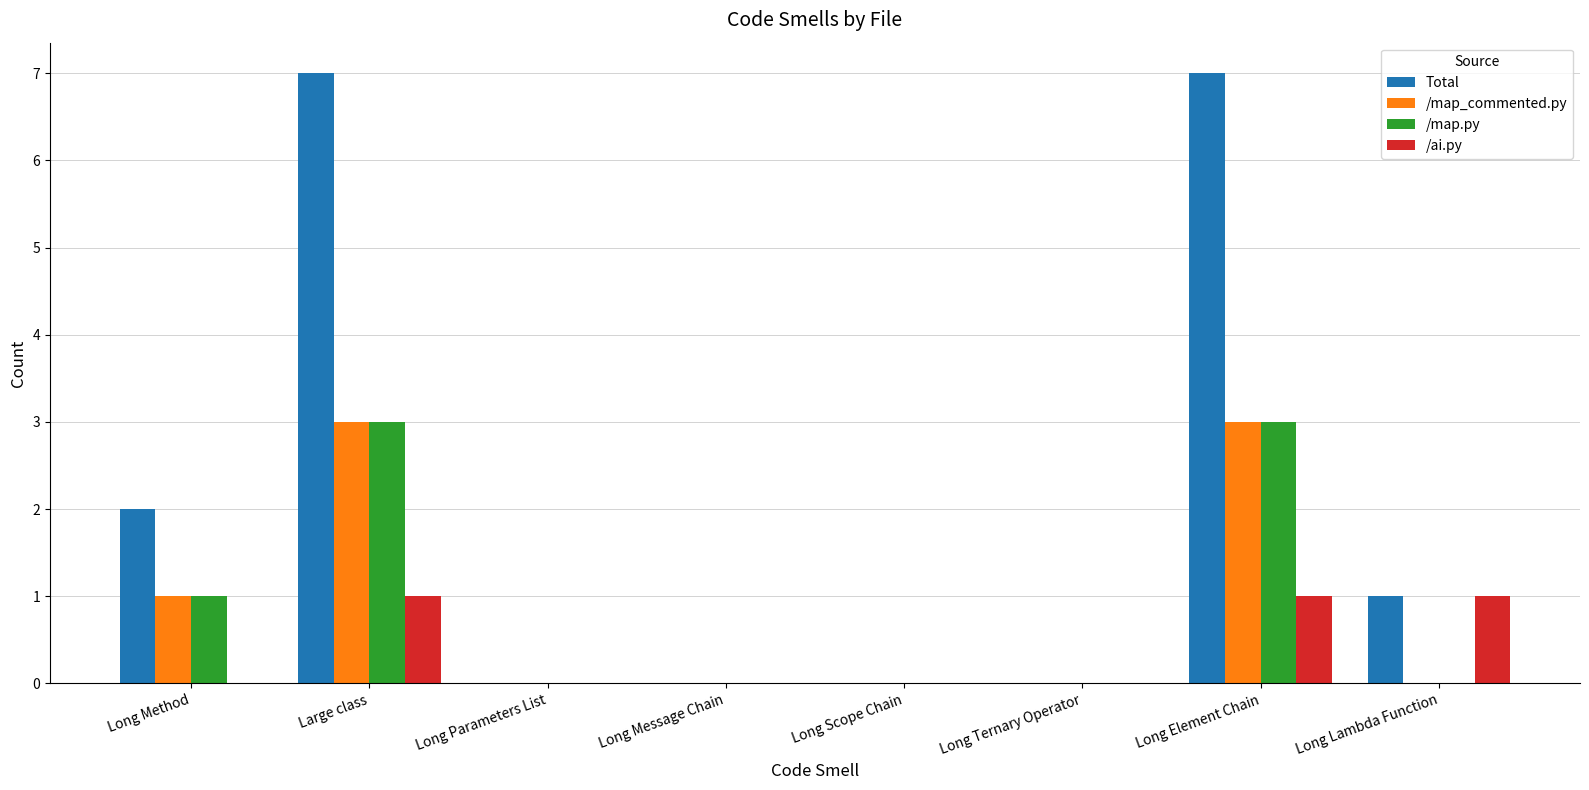

Which series changed the most between Long Method and Long Element Chain?

Total